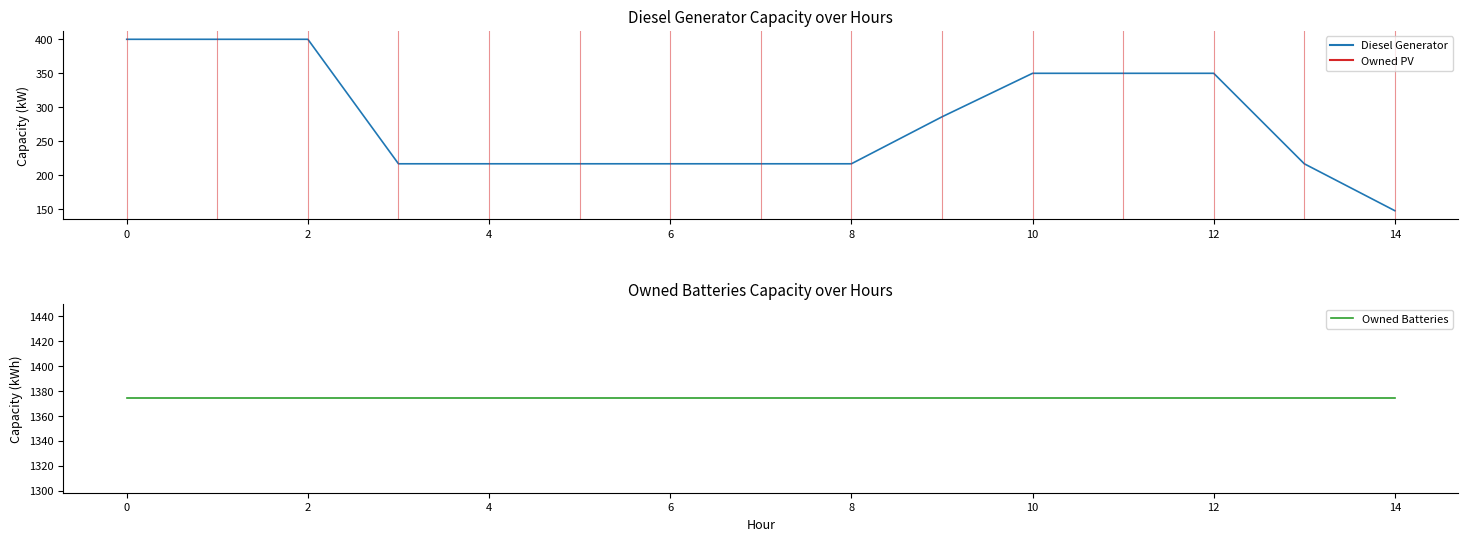

True or false: Owned PV and Diesel Generator intersect in this chart.

False